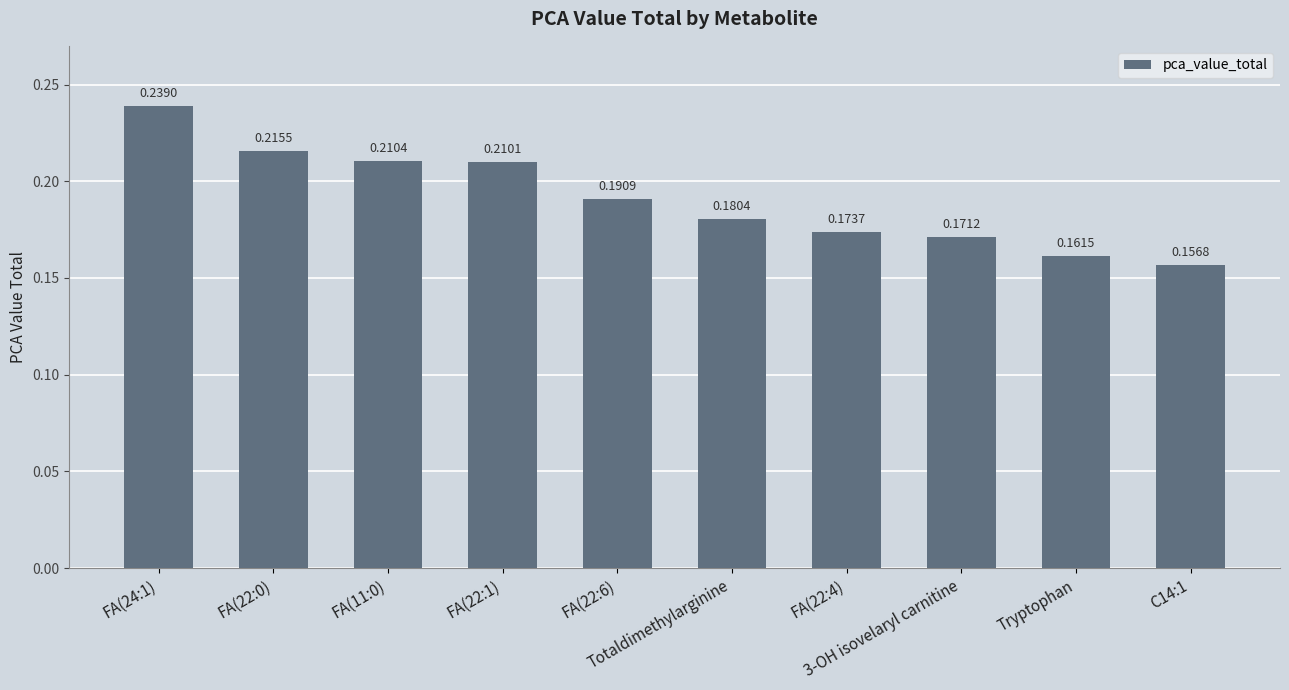

What is the value of the 1st bar from the left?

0.2